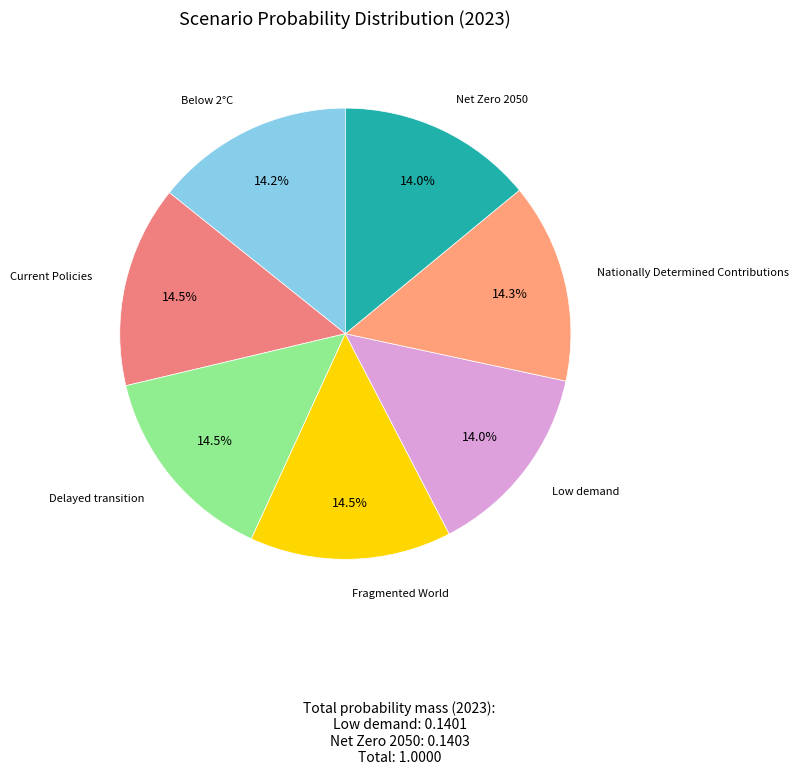

Does Nationally Determined Contributions account for over 50% of the chart?

No